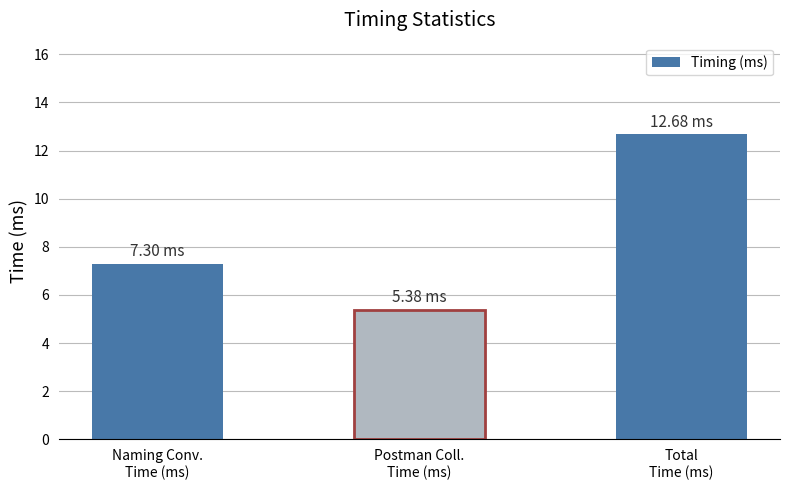

What is the maximum value shown in the chart?

12.7